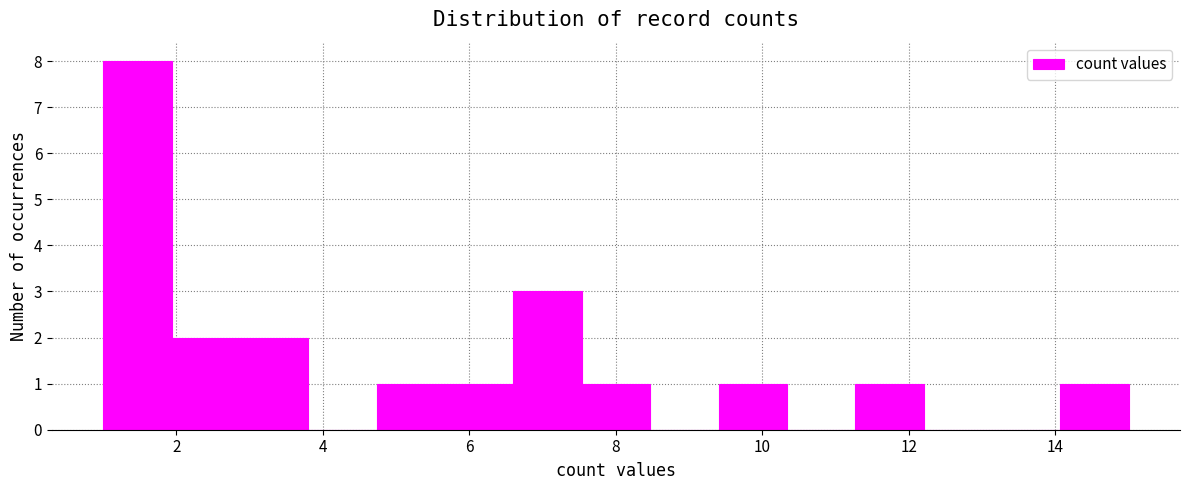

Reading left to right, transcribe this chart: for each bar, give the range it covers on the x-axis and its height. Neither the bar edges nor the heights are printed on the chart, so give them approximately, as read against the axes.

1.0 to 2.0: 8
2.0 to 2.8: 2
2.8 to 3.8: 2
3.8 to 4.8: 0
4.8 to 5.6: 1
5.6 to 6.6: 1
6.6 to 7.6: 3
7.6 to 8.4: 1
8.4 to 9.4: 0
9.4 to 10.4: 1
10.4 to 11.2: 0
11.2 to 12.2: 1
12.2 to 13.2: 0
13.2 to 14.0: 0
14.0 to 15.0: 1